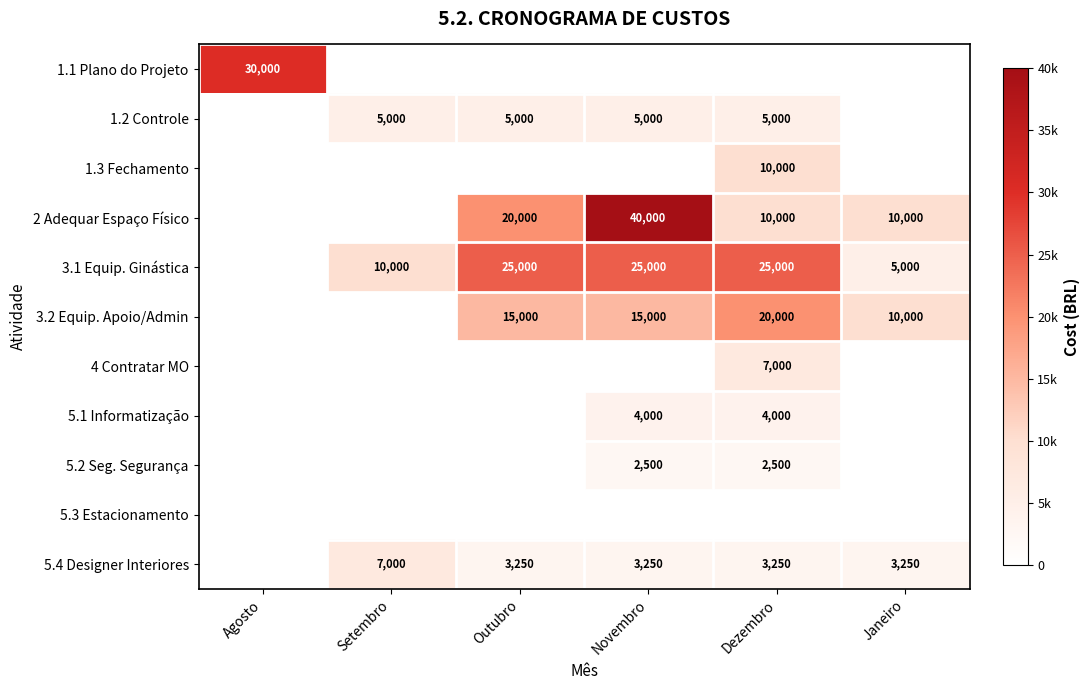

Is it true that 3.1 Equip. Ginástica equals 14296 at Outubro?

False